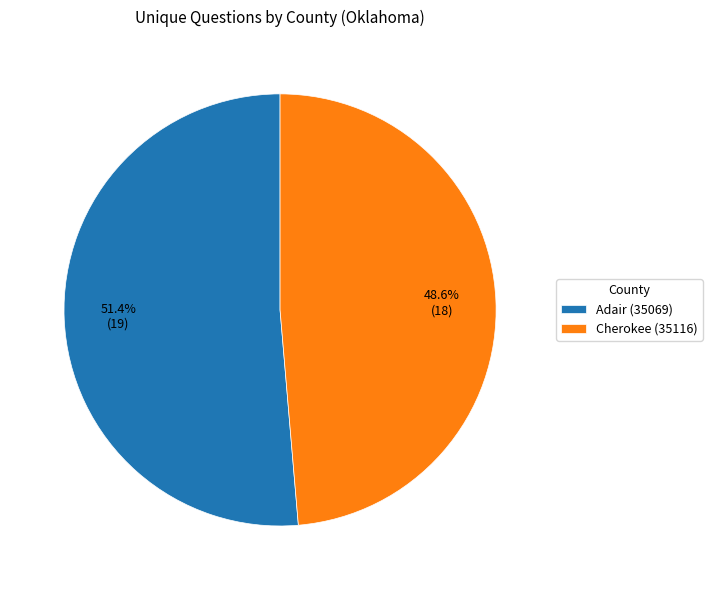

Combined, what portion of the pie is Adair (35069) and Cherokee (35116)?

100.0%